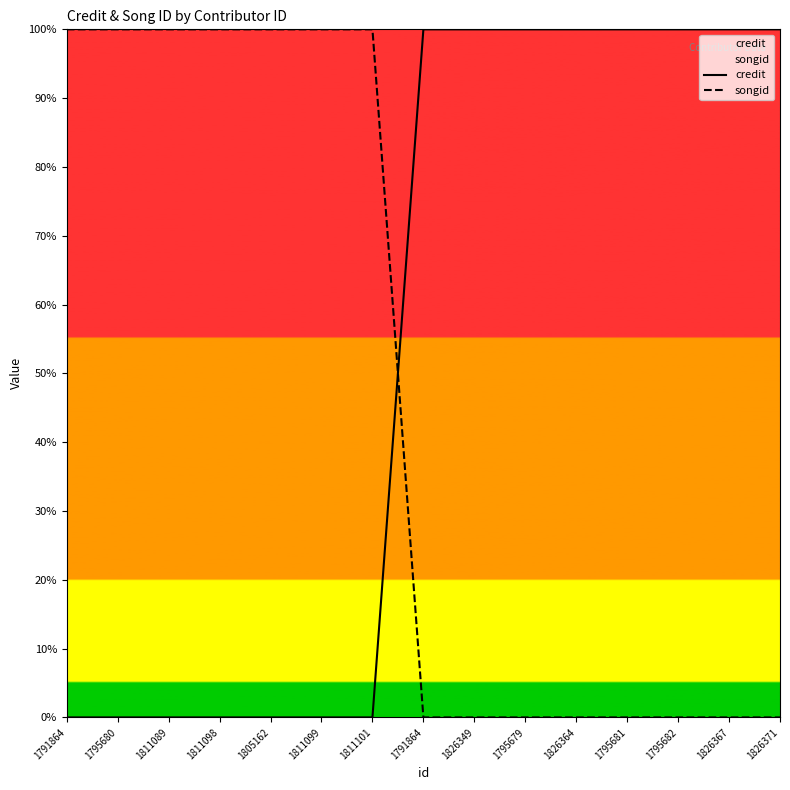

Between 1826367 and 1826364, which is larger?

1826367